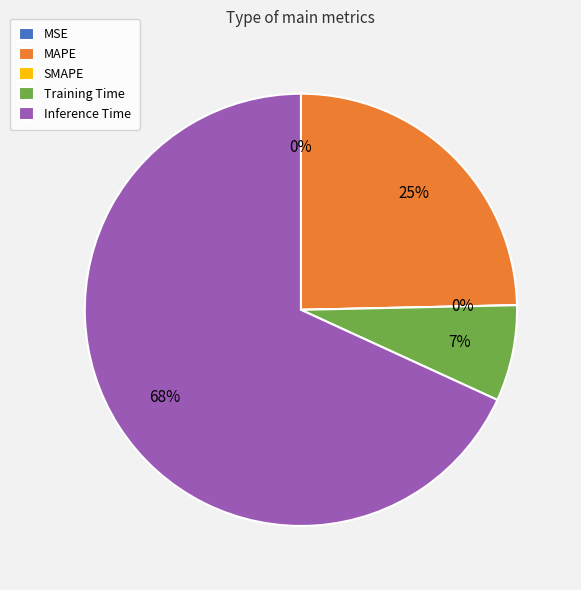

Count the number of slices in the pie.

5